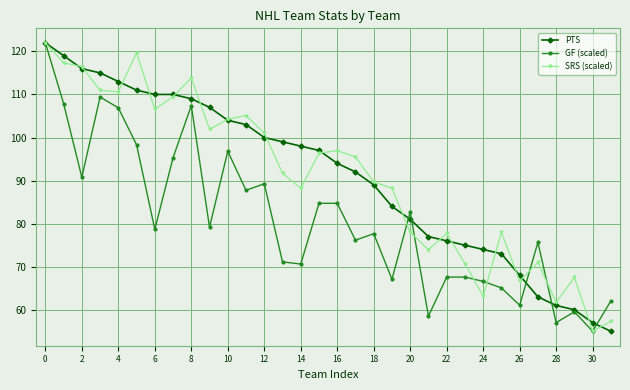

At how many categories does at least one series exceed 112?

7